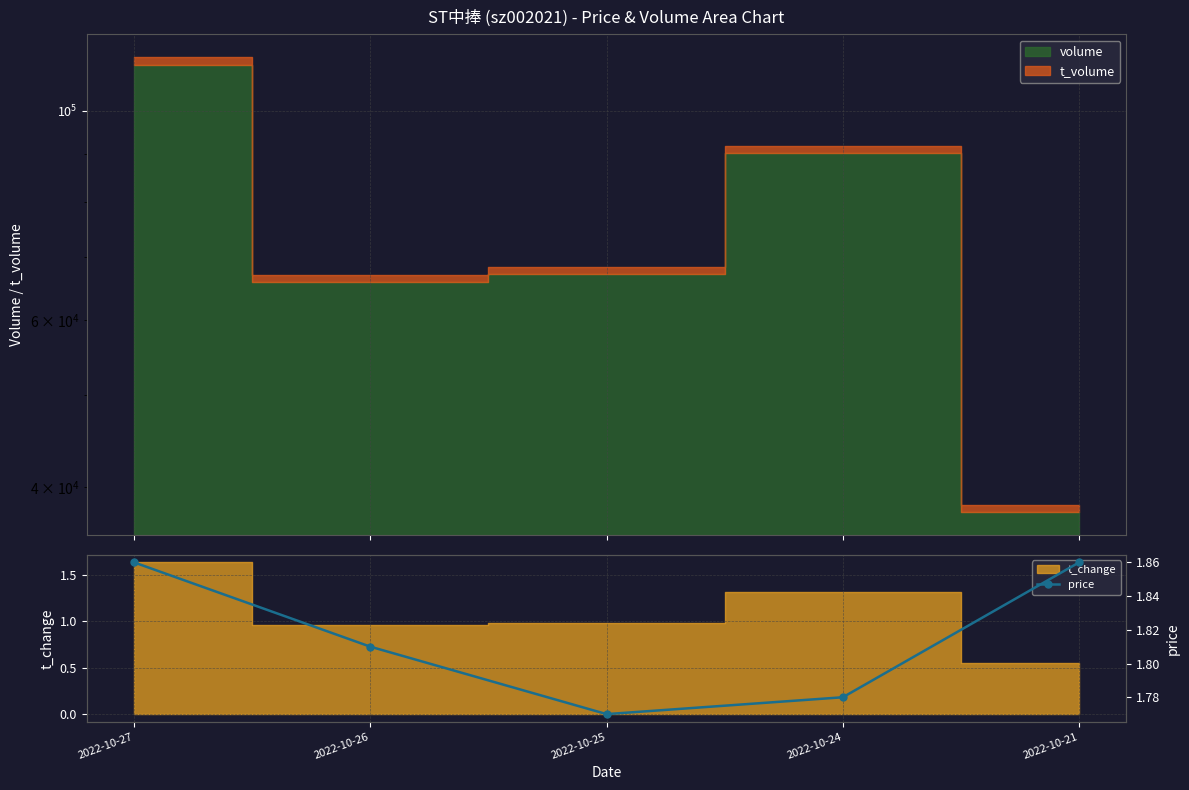

Count the values in the range 1 to 2.

5